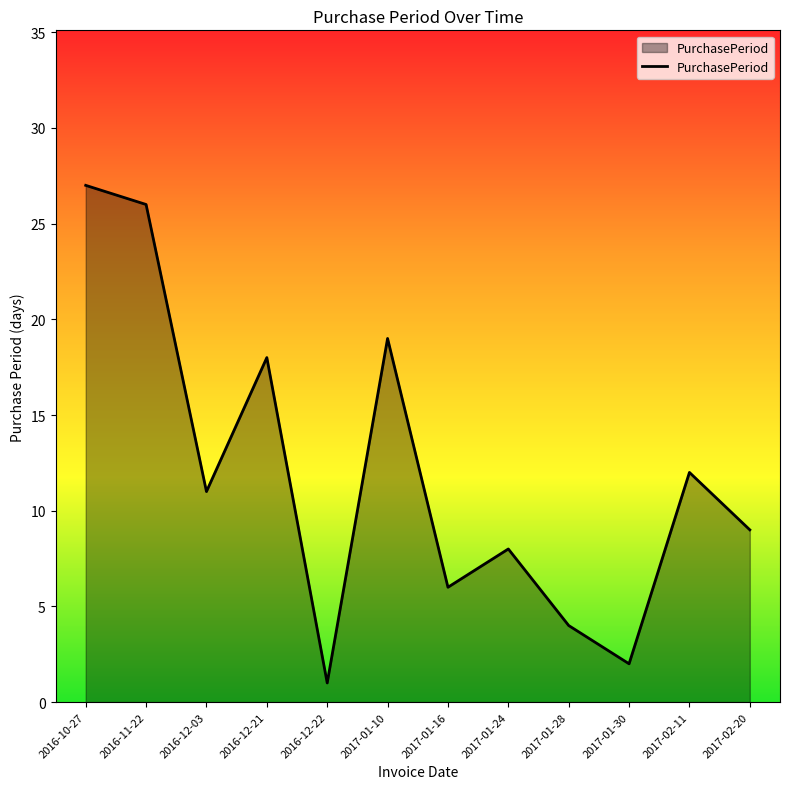

Reading left to right, what are all the values shown in this chart?

27	26	11	18	1	19	6	8	4	2	12	9